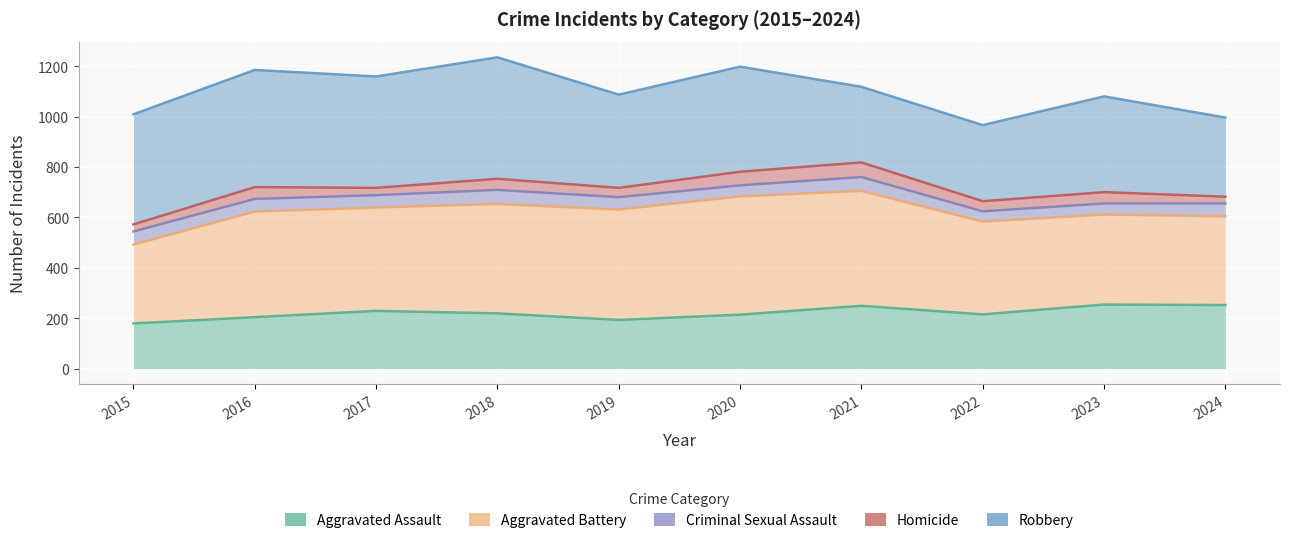

How many series are shown in this chart?

5